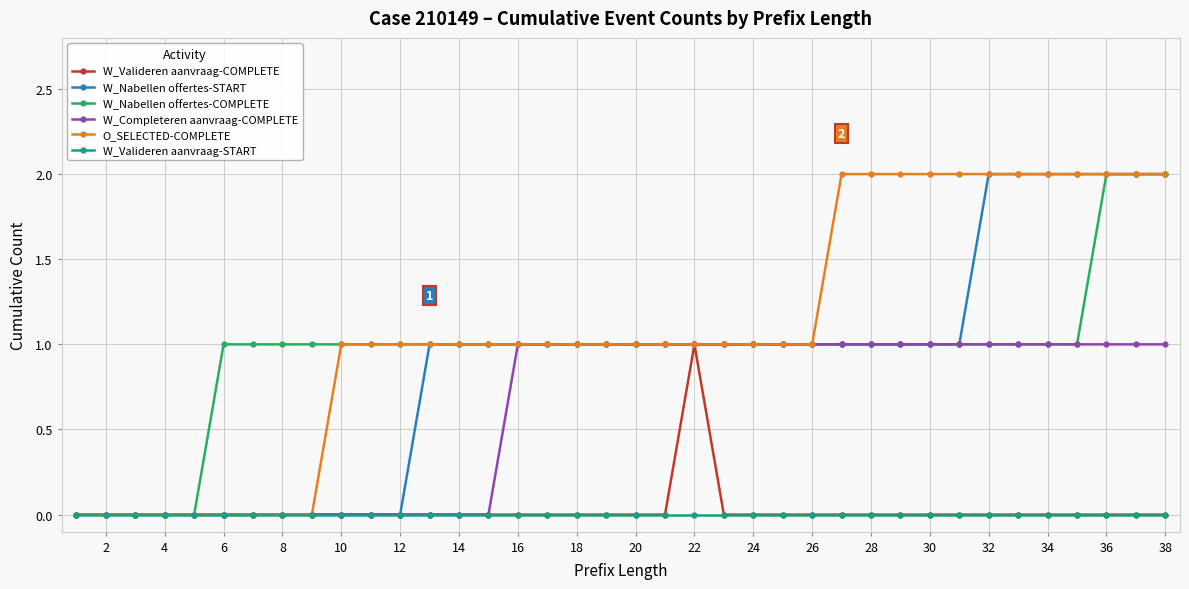

Which series has the largest total across all categories?

O_SELECTED-COMPLETE